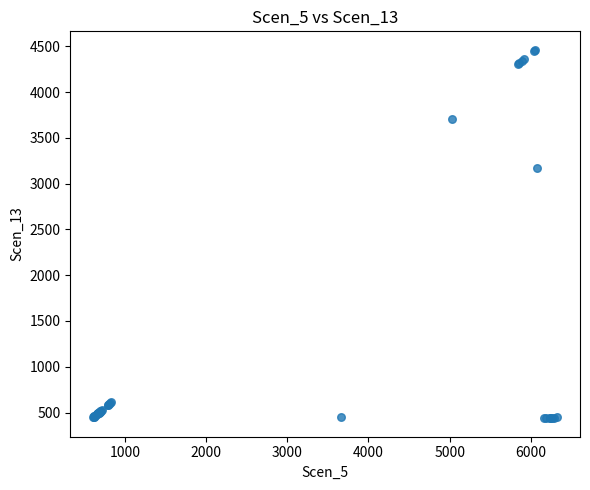

What Y value in the scatter plot is closest to 2449?

3169.2